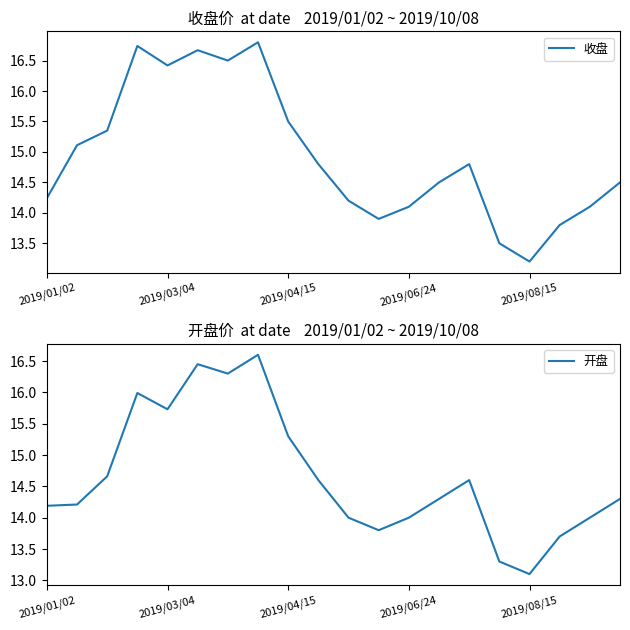

True or false: 收盘 has a value of 15.5 at 2019/04/15.

True